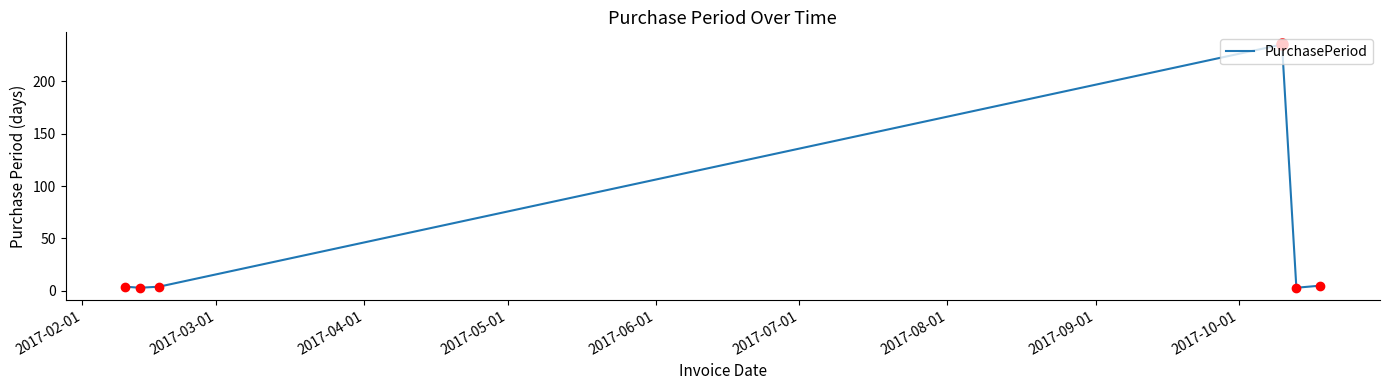

What is the maximum value shown in the chart?

235